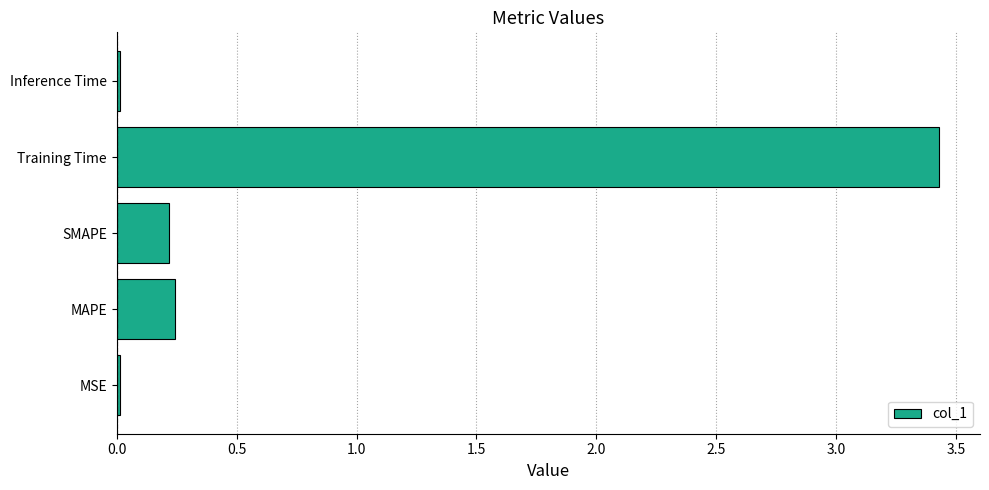

How many categories are shown in the chart?

5